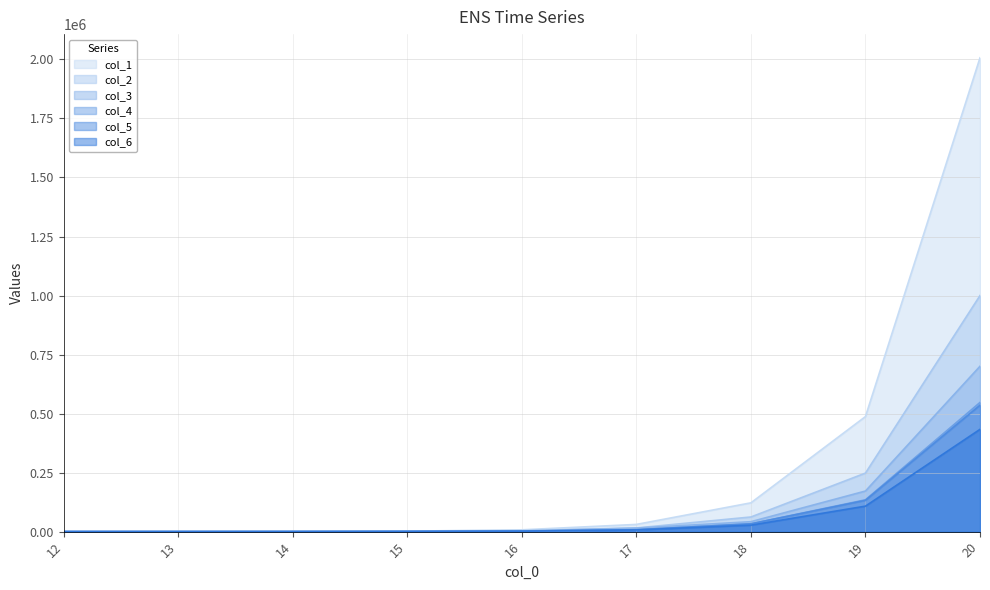

Which has a higher value, 19 or 13?

19